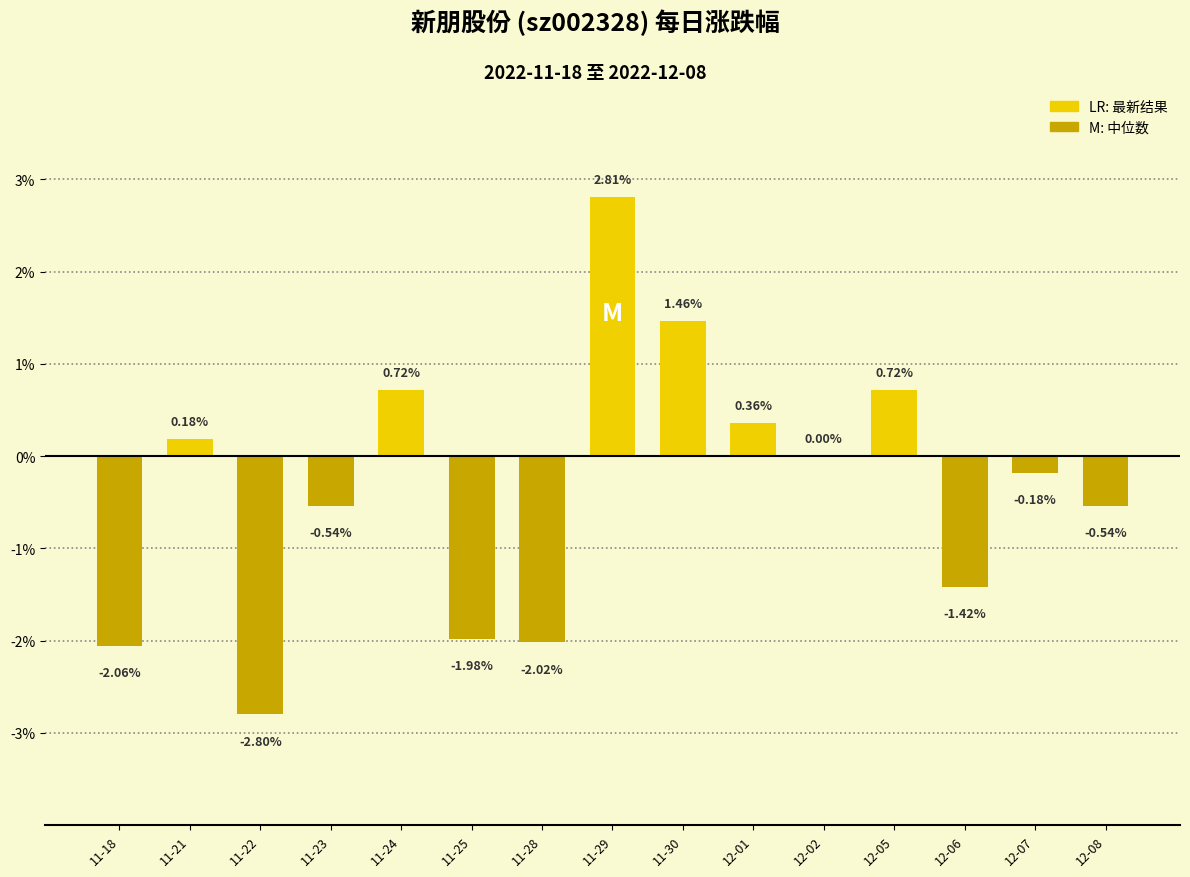

Between 11-23 and 11-29, which is larger?

11-29